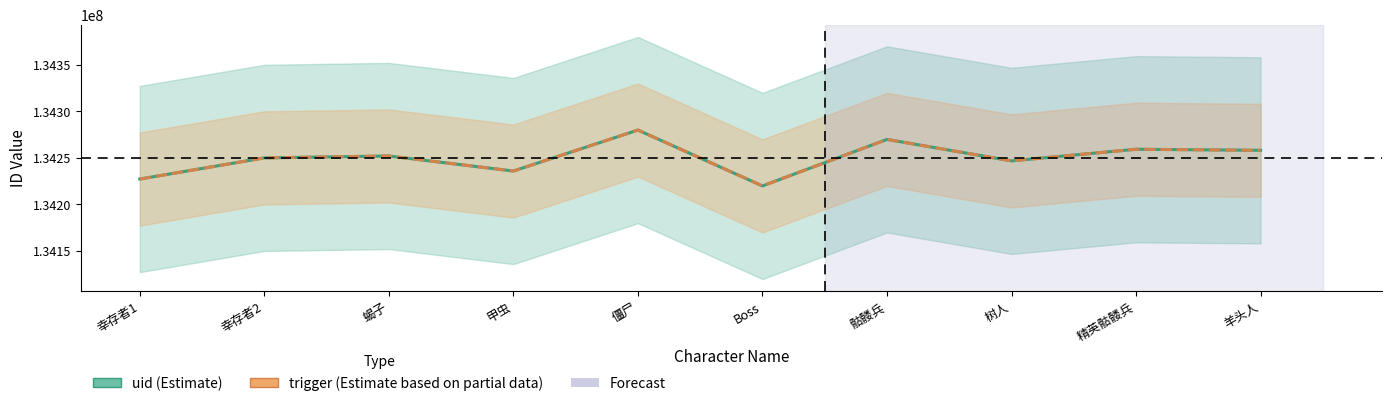

True or false: uid and trigger cross at least once.

False